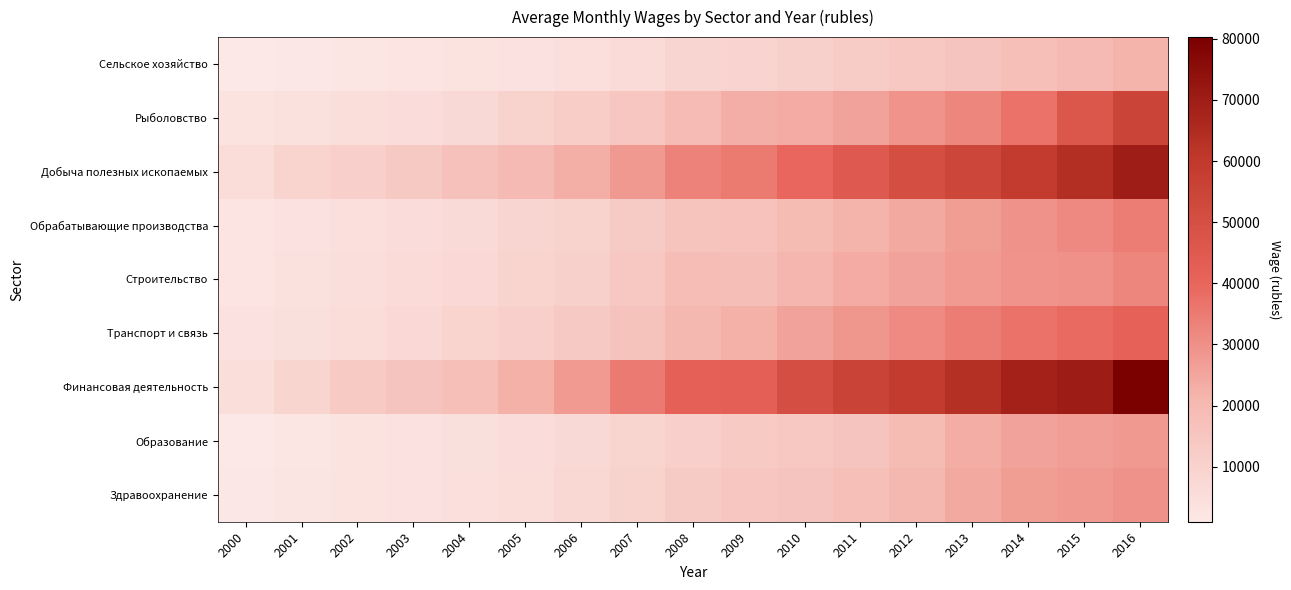

At which category does the chart reach its peak across all series?

2016